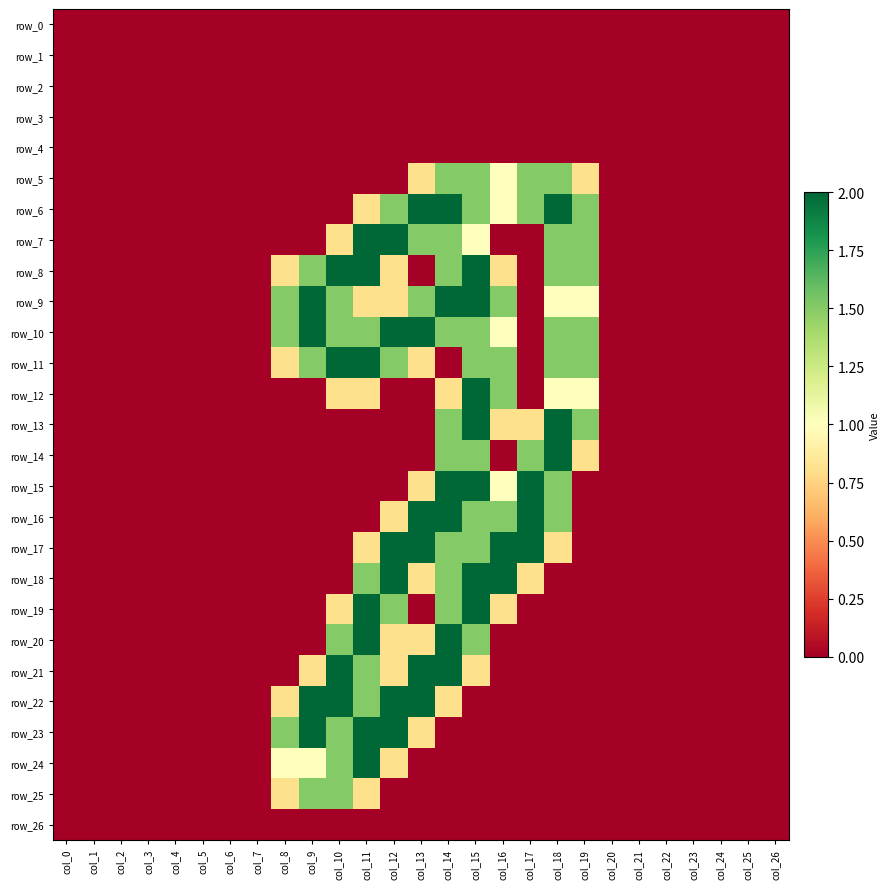

What is the sum of all row_17 values?

12.6